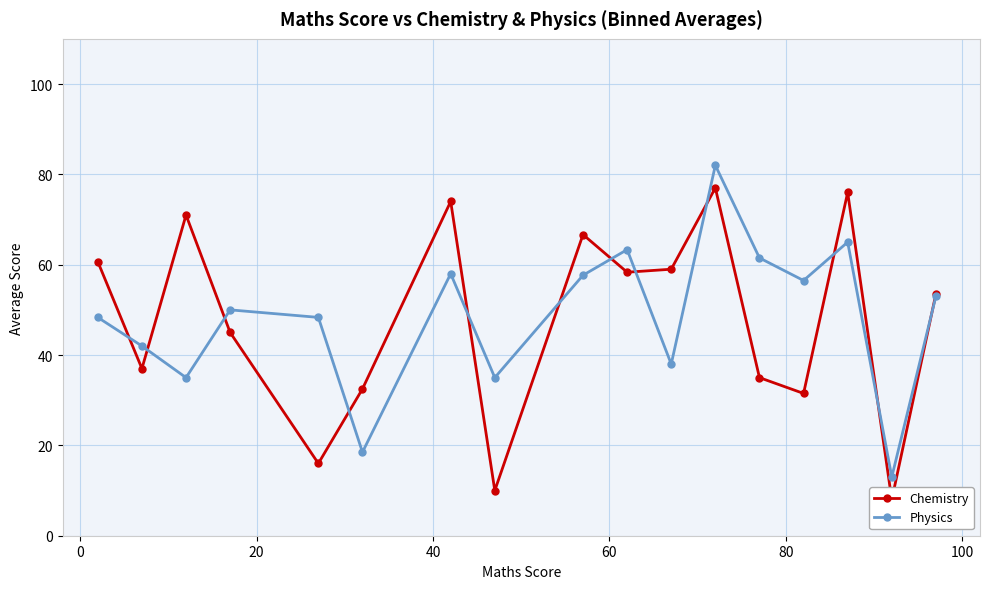

What are all the series names shown in the legend?

Chemistry, Physics